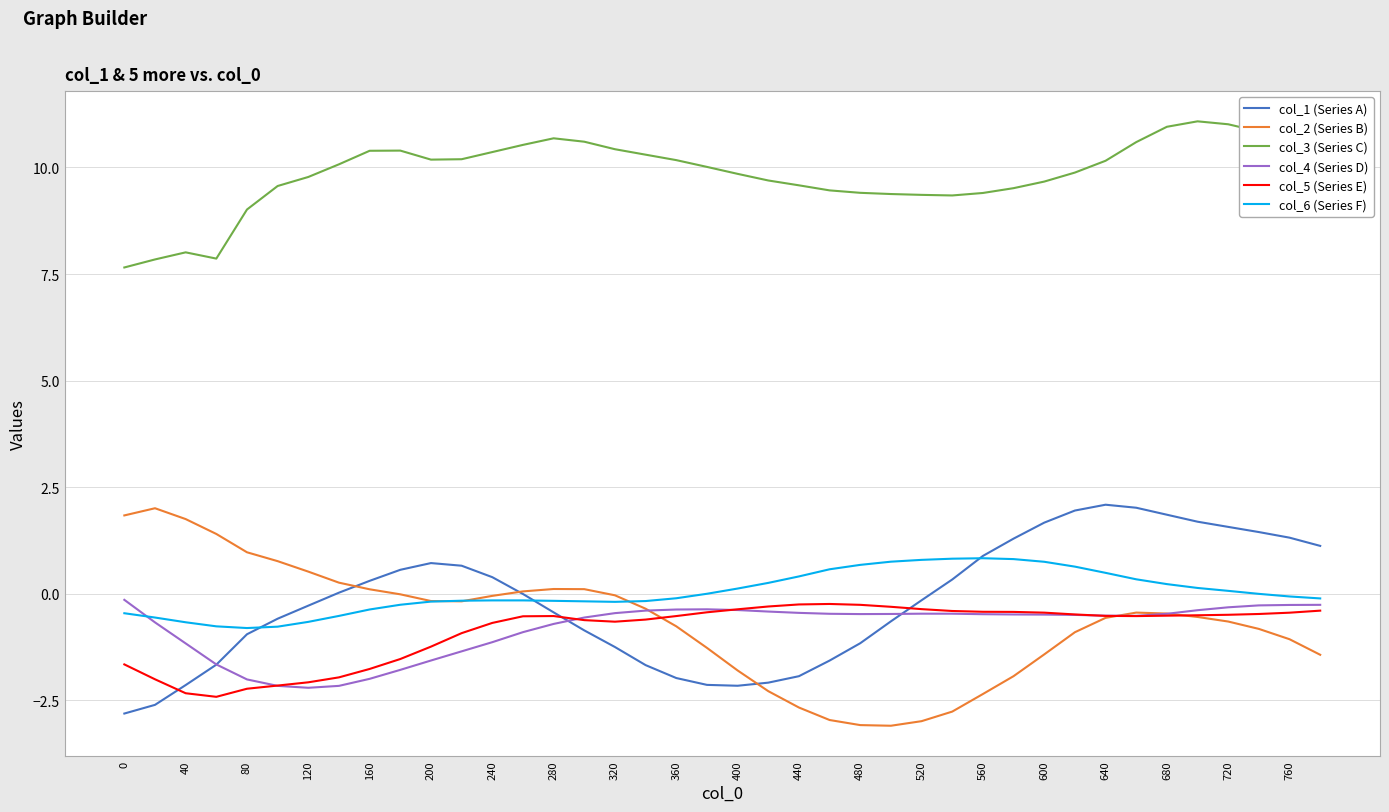

Which series has the largest total across all categories?

col_3 (Series C)